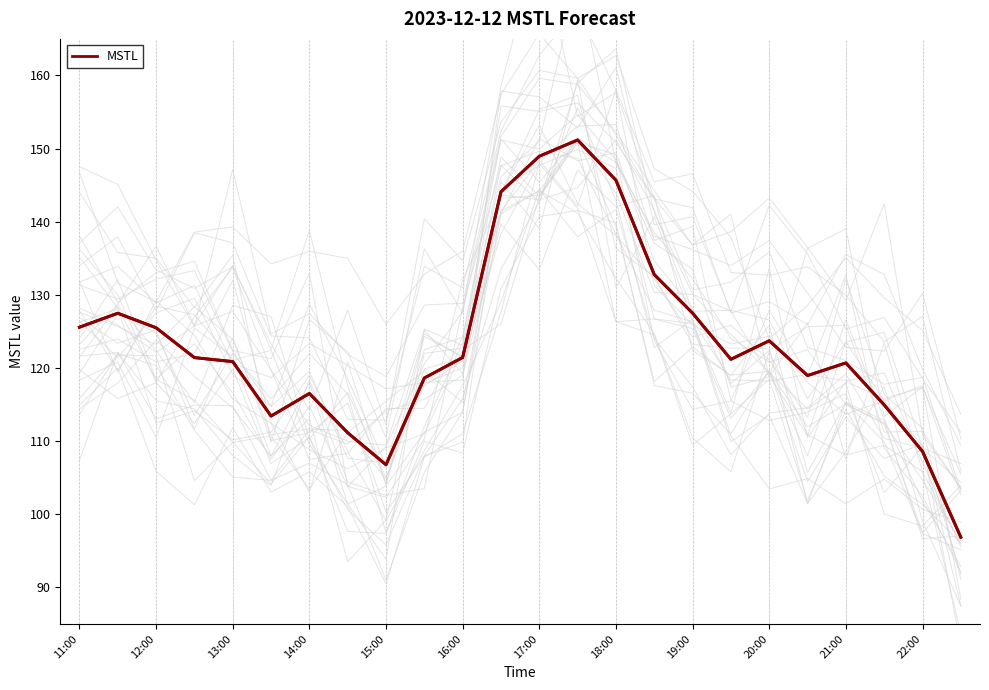

True or false: MSTL has a value of 120.7 at 21:00.

True